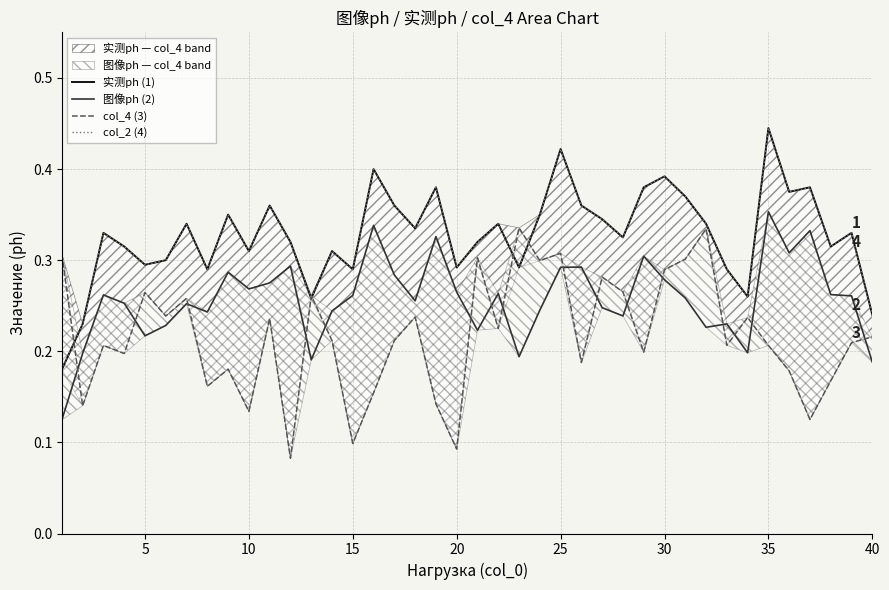

How many interior local peaks does the 图像ph (2) series have?

12